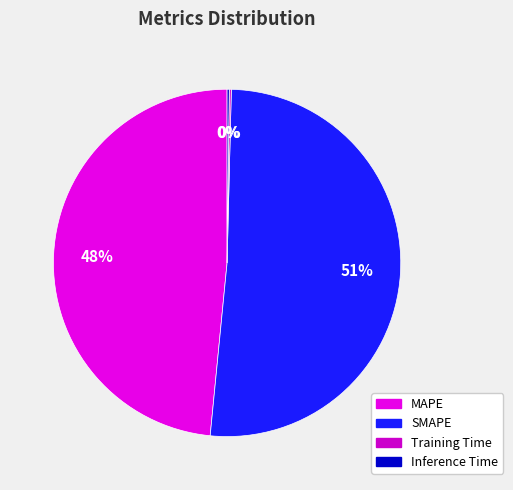

What is the smallest slice in the pie chart?

Training Time